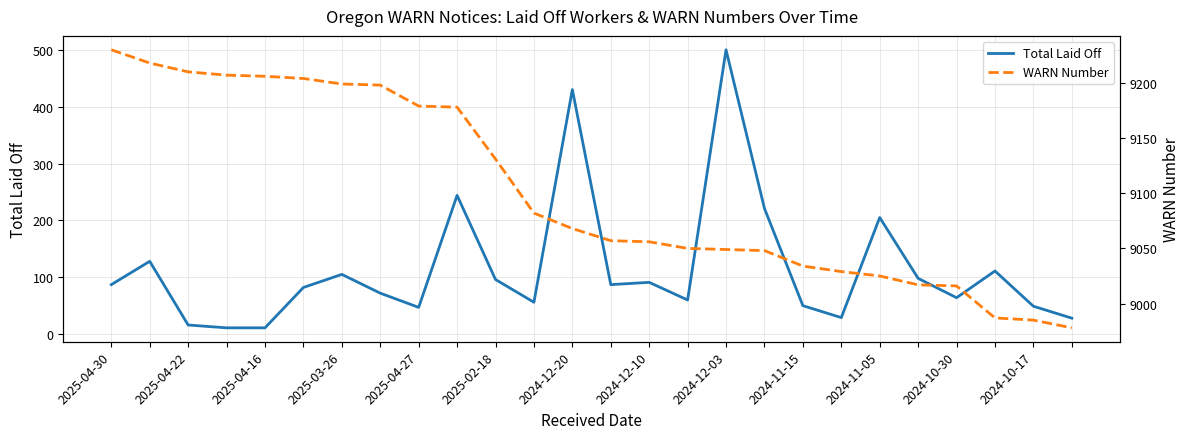

What is the highest value of the Total Laid Off series?

500